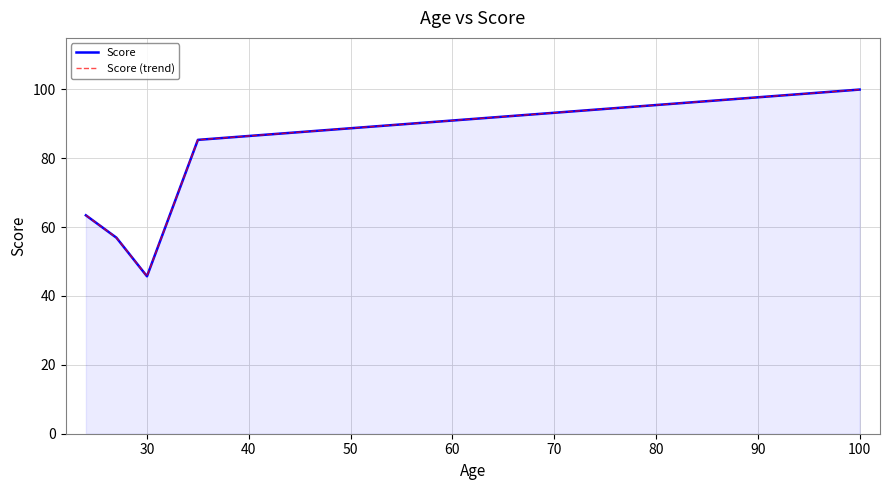

Does the chart display data point markers on the line(s)?

No